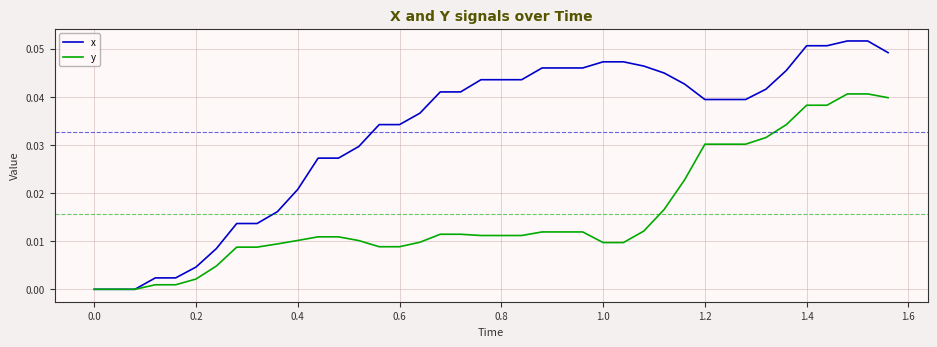

List the series in order of their overall mean, highest first.

x, y